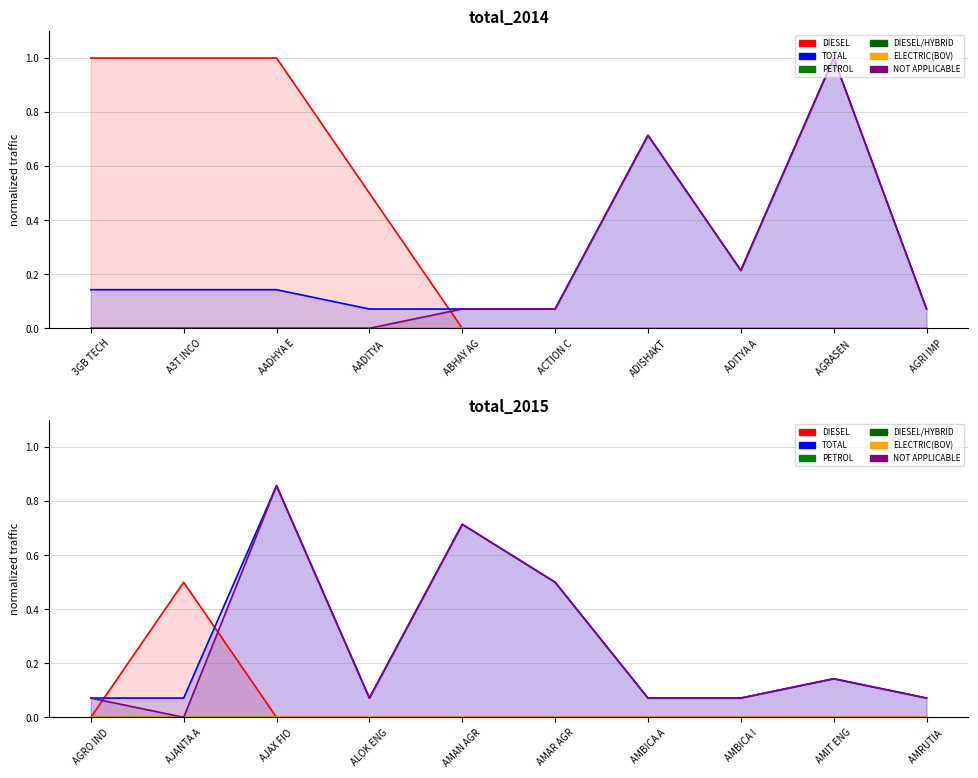

In DIESEL, how many points are higher than both neighbors (excluding endpoints)?

1